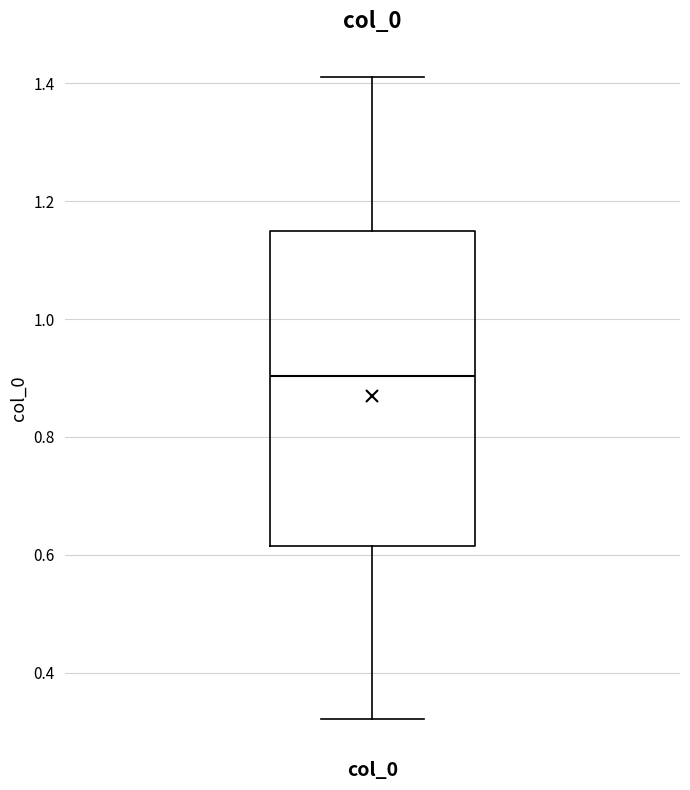

Where is the lower edge of the box for col_0 on the y-axis? The values are not printed on the chart, so give them approximately, as read against the axis.

0.62